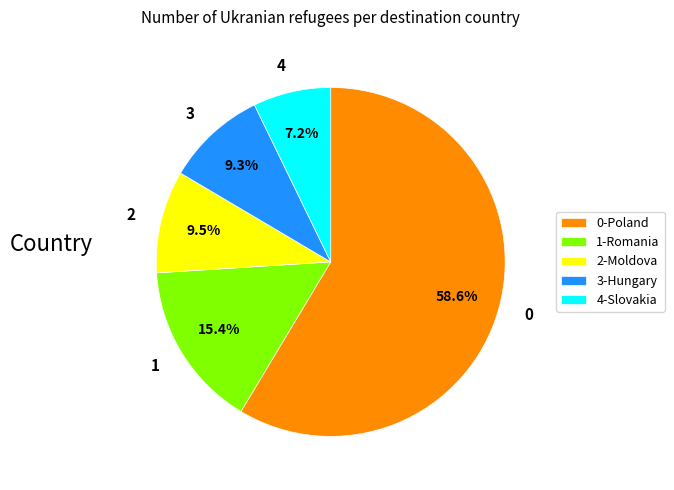

Does 0 account for over 50% of the chart?

Yes